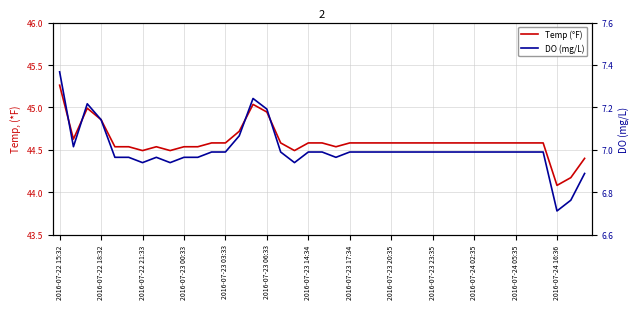

Read the Temp (°F) value at 16.

44.6